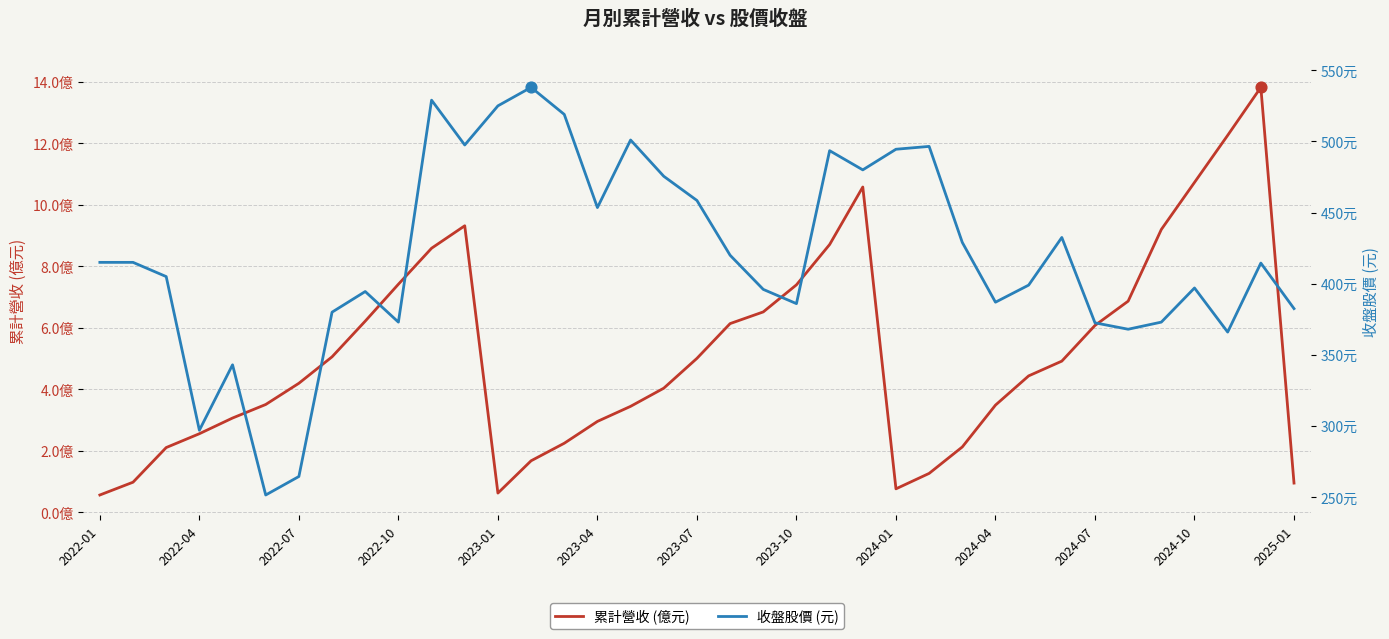

Which series has the largest total across all categories?

收盤股價 (元)